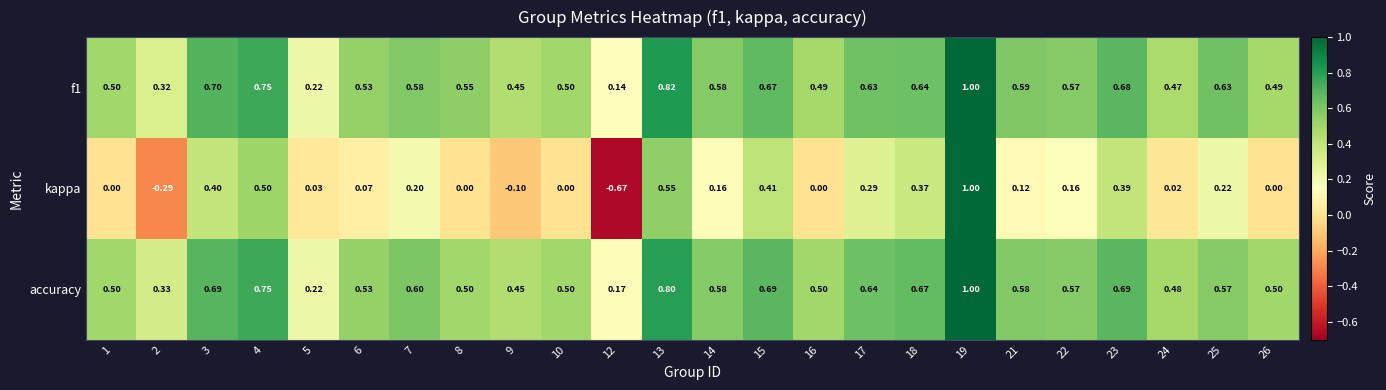

Is the value of accuracy at 24 greater than the value of kappa at 18?

Yes